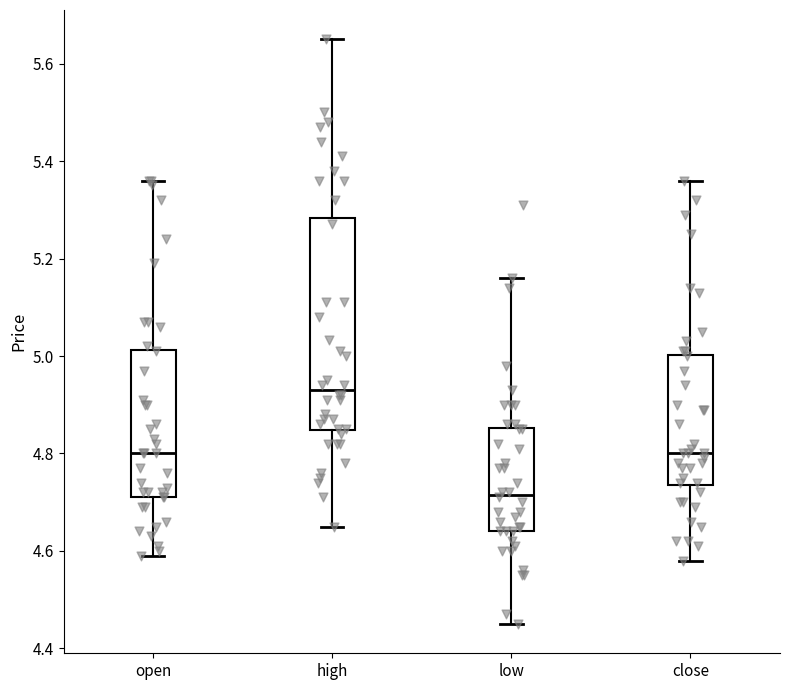

Reading left to right, read every box against the y-axis: the position of its median line, the range the box covers, and the ends of its whiskers. The values are not printed on the chart, so give them approximately, as read against the axis.

open: median 4.80, box 4.72 to 5.02, whiskers 4.60 to 5.36
high: median 4.94, box 4.84 to 5.28, whiskers 4.66 to 5.66
low: median 4.72, box 4.64 to 4.86, whiskers 4.46 to 5.16
close: median 4.80, box 4.74 to 5.00, whiskers 4.58 to 5.36